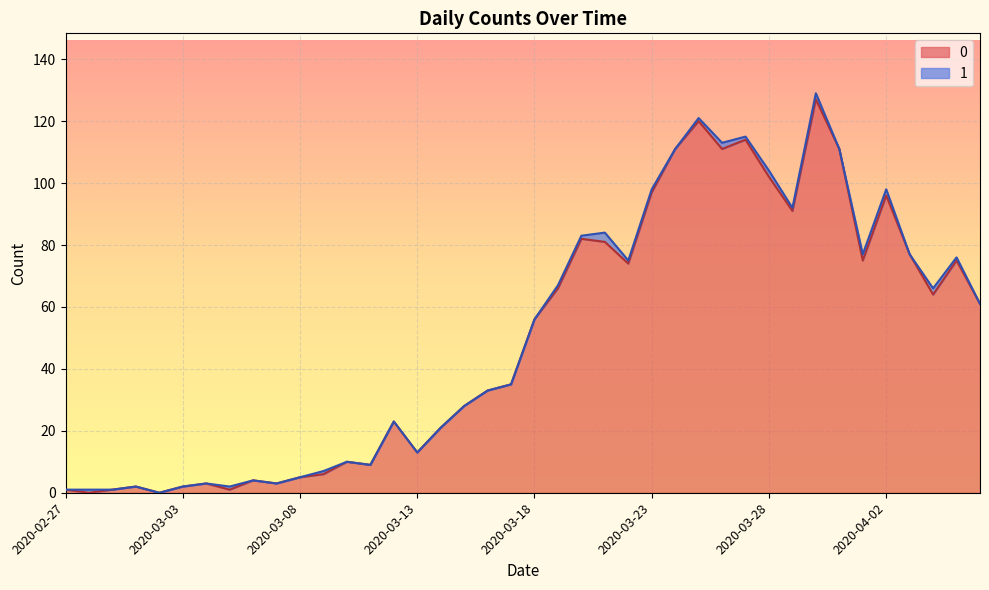

What is the change in value from 2020-03-11 to 2020-04-01?

+66